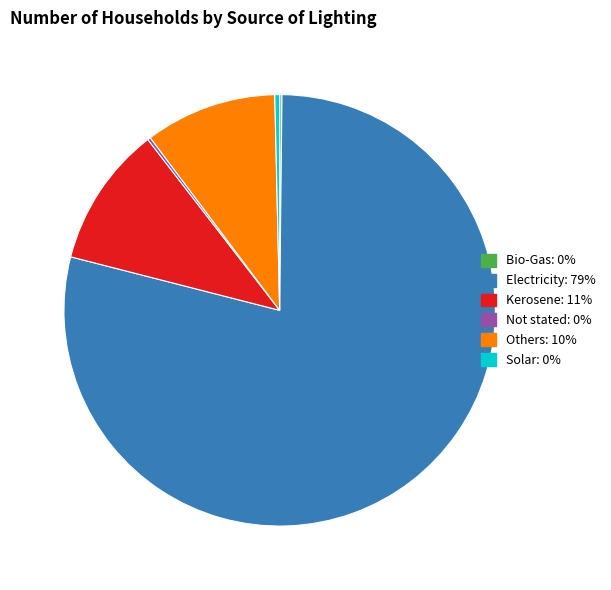

Which category has the biggest portion of the pie?

Electricity